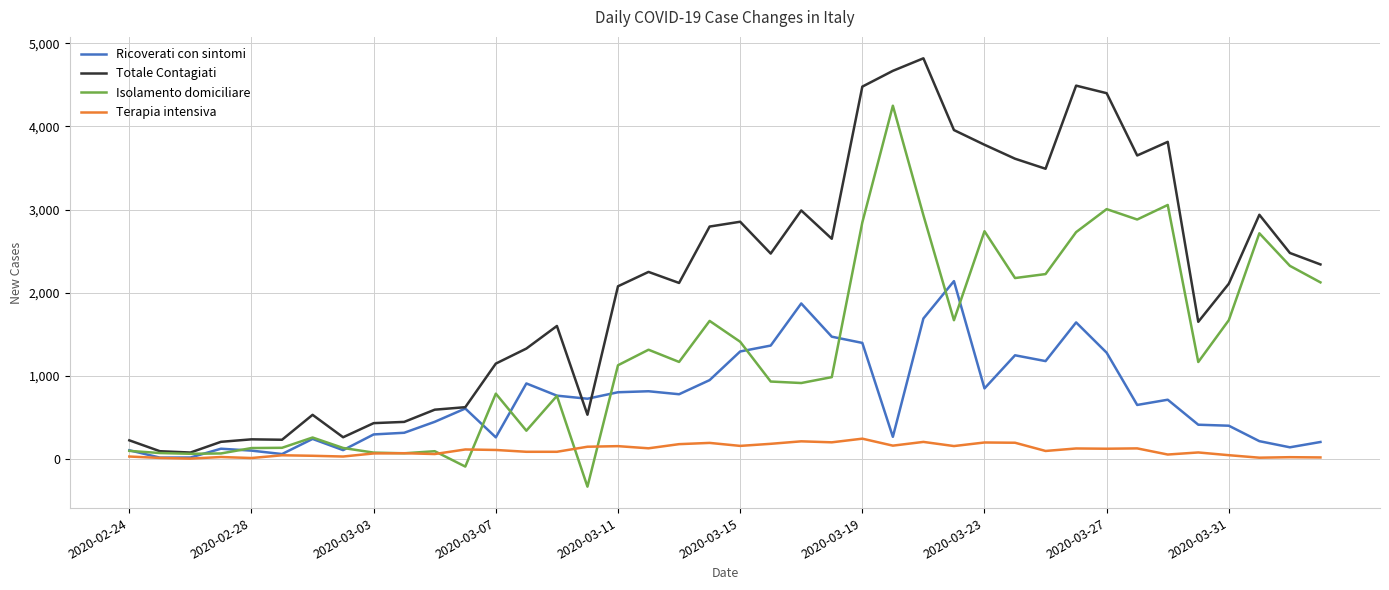

Rank the series by their average value, from highest to lowest.

Totale Contagiati, Isolamento domiciliare, Ricoverati con sintomi, Terapia intensiva